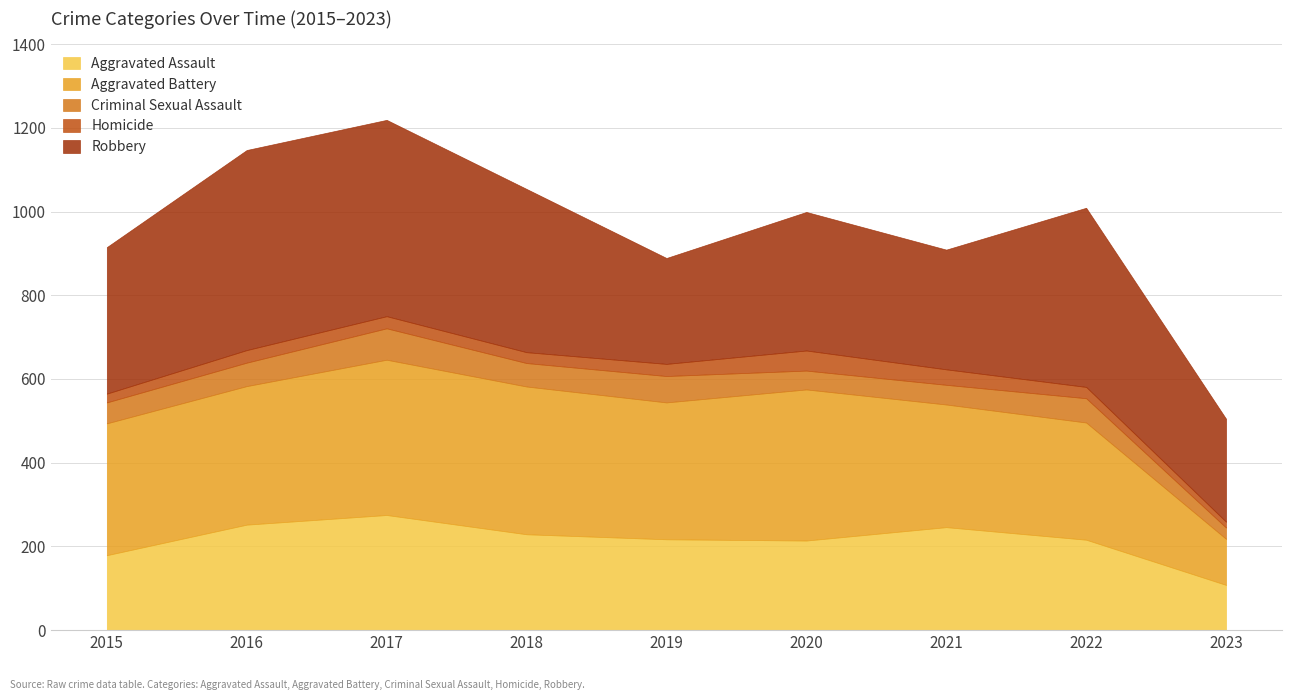

What is the value of the Homicide point at the 6th from the left?

48